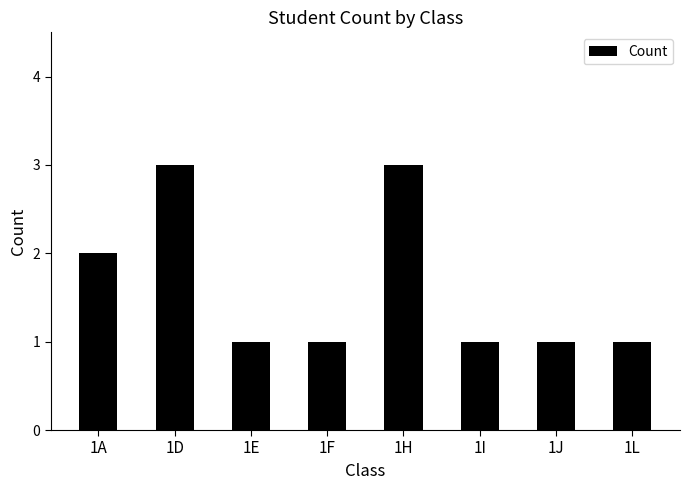

What is the ratio of the value at 1I to the value at 1J?

1.0